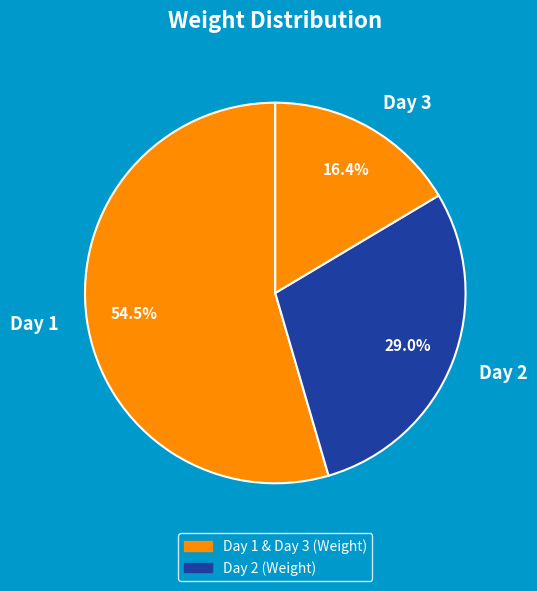

Which category has the biggest portion of the pie?

Day 1